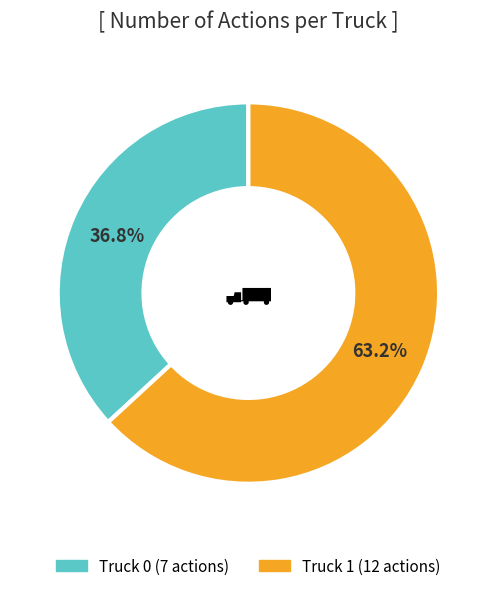

To the nearest percent, what is the difference between the largest and smallest slice percentages?

26%